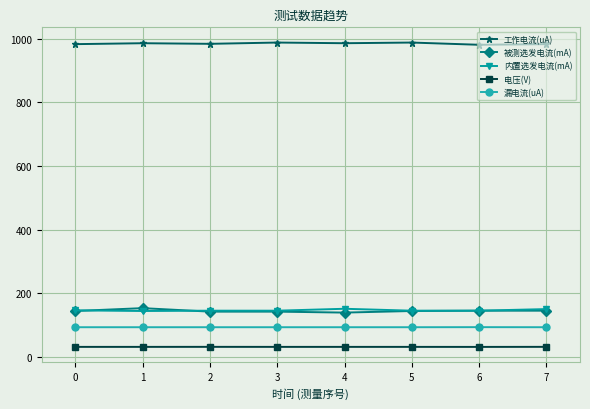

What is the greatest value displayed?

988.0